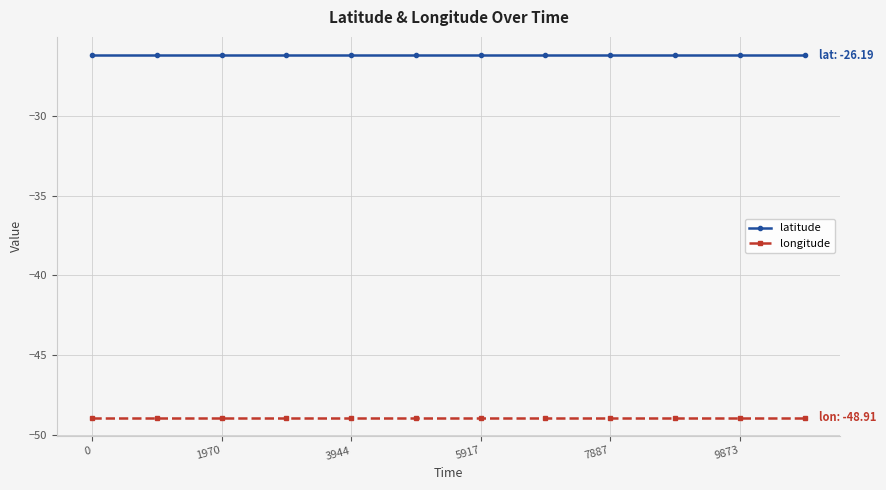

Rank the series by their maximum value, from lowest to highest.

longitude, latitude